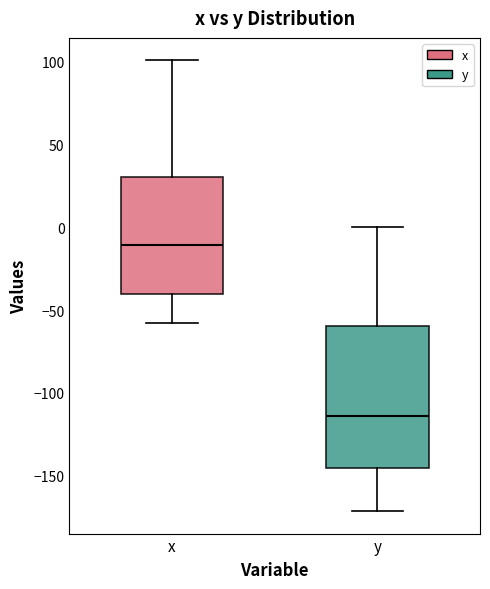

Reading left to right, read every box against the y-axis: the position of its median line, the range the box covers, and the ends of its whiskers. The values are not printed on the chart, so give them approximately, as read against the axis.

x: median -10, box -40 to 30, whiskers -60 to 100
y: median -115, box -145 to -60, whiskers -170 to 0